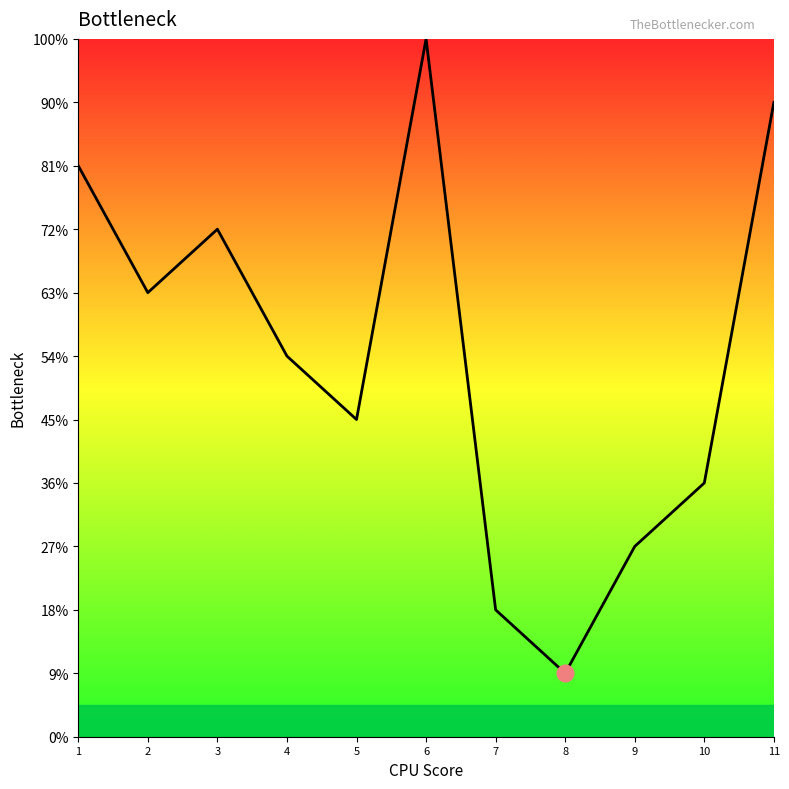

Rank the categories by value from lowest to highest.

8, 7, 9, 10, 5, 4, 2, 3, 1, 11, 6